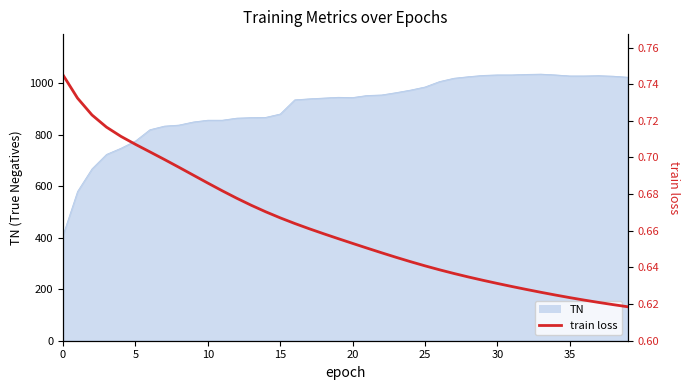

How many values are between 0 and 1?

40